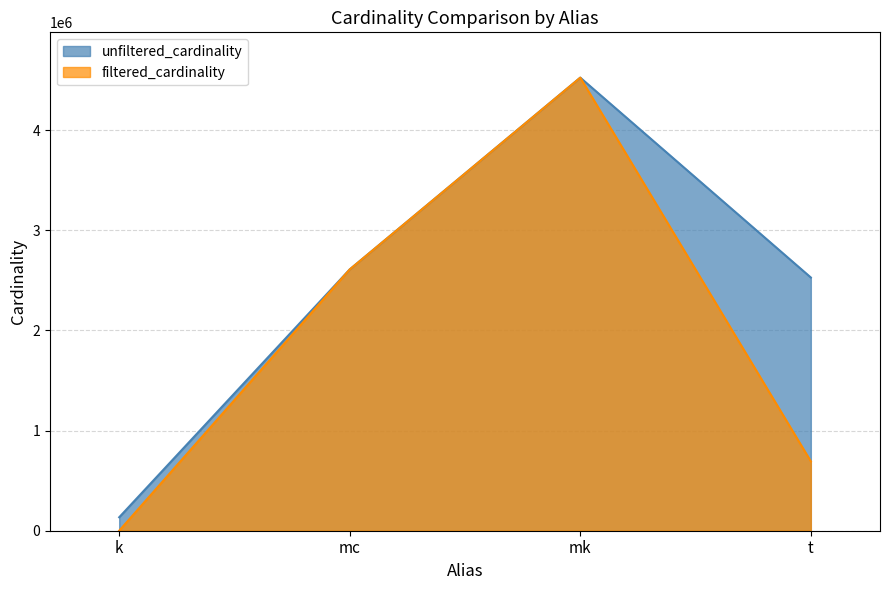

What is the total value across all series at mc?

5218258